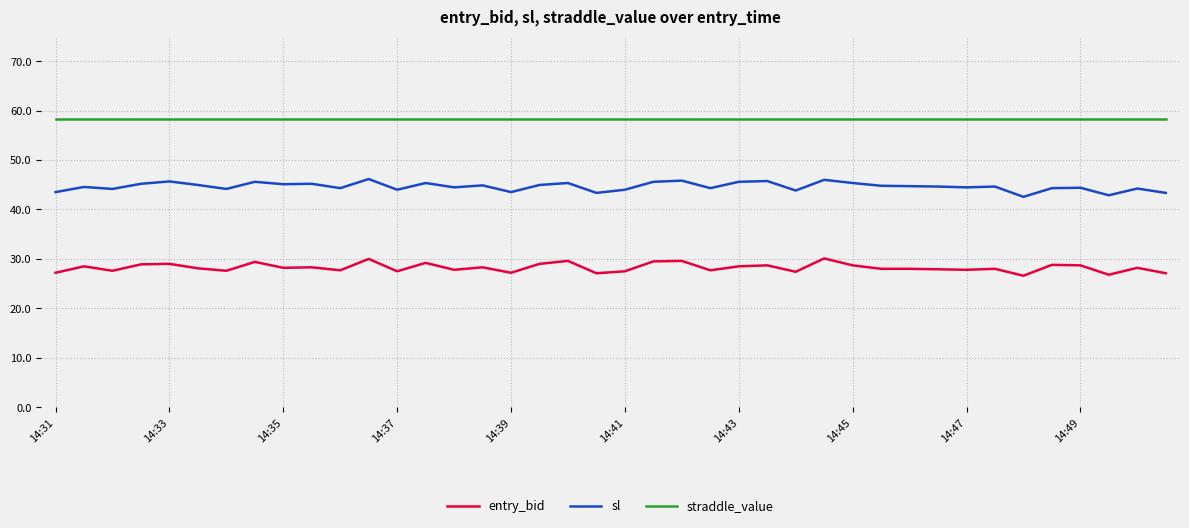

What is the maximum value shown in the chart?

58.3